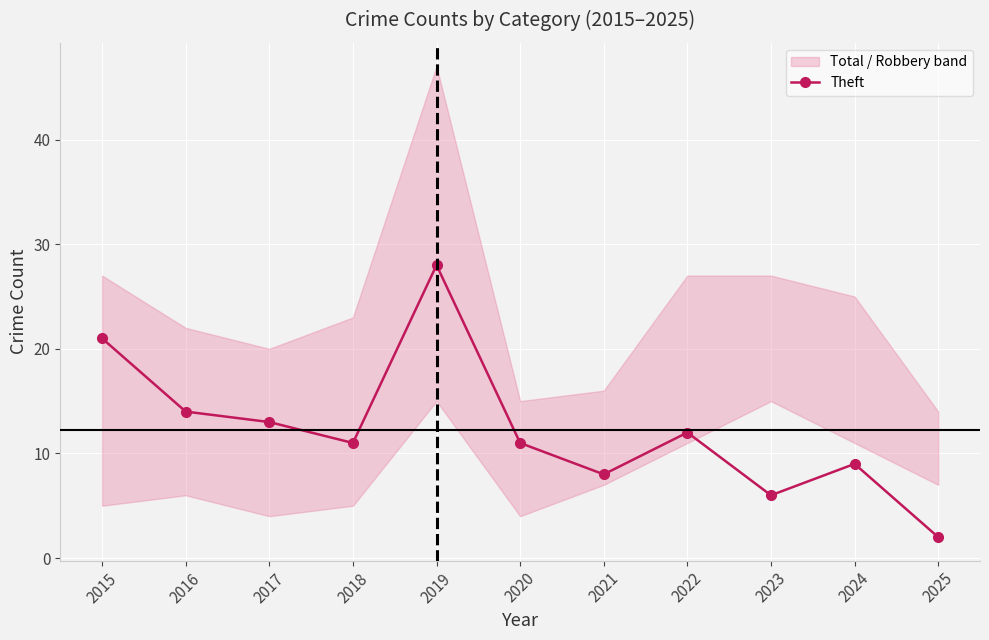

What is the difference between the maximum and minimum values?

26